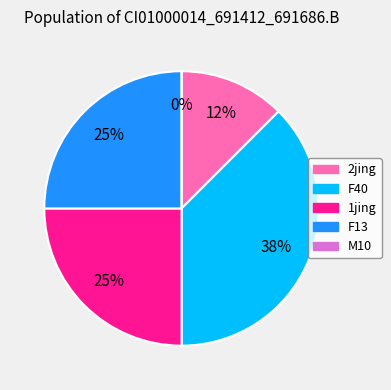

Is it true that 1jing is 25% of the pie?

True